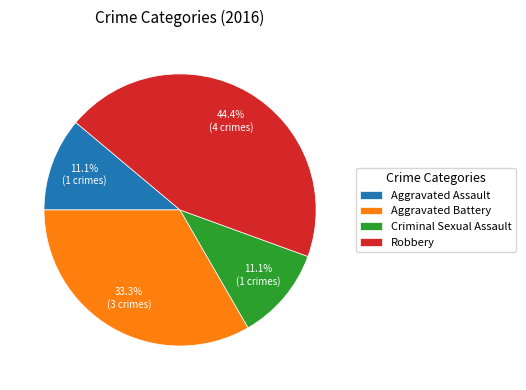

What is the total percentage of Aggravated Battery and Criminal Sexual Assault?

44.4%